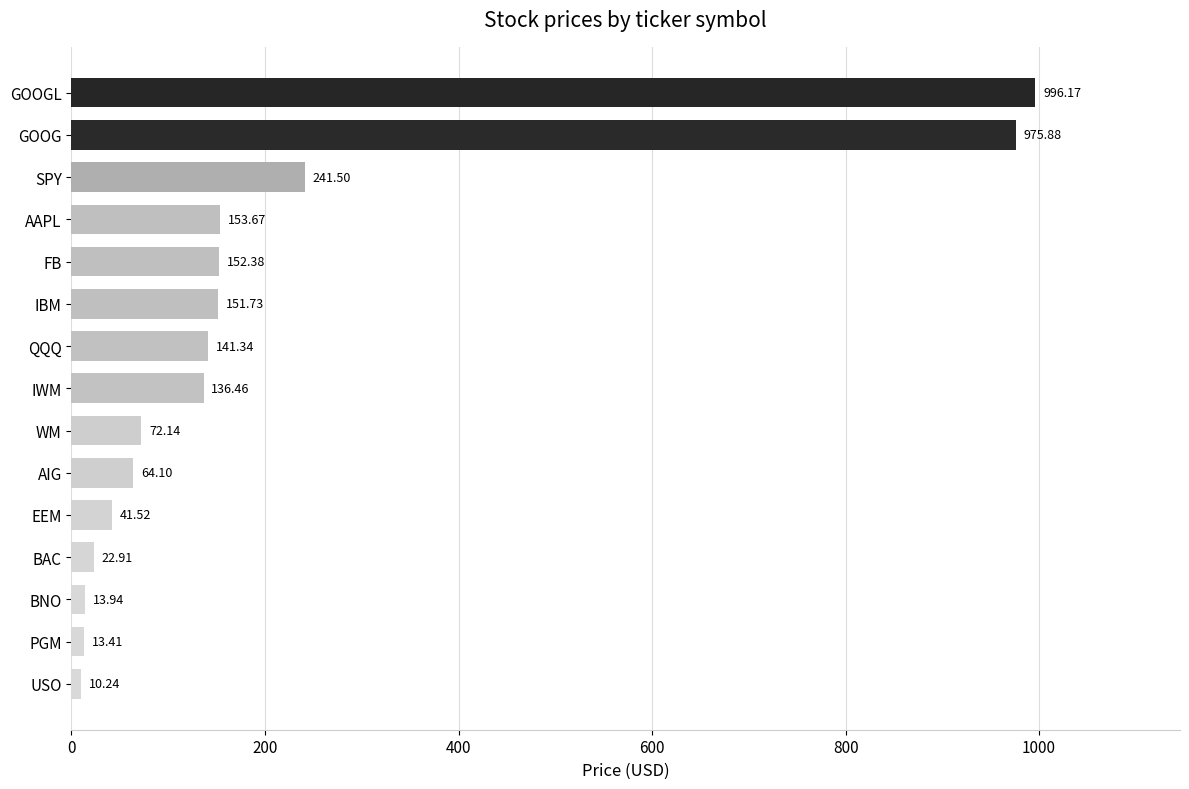

Rank the categories by value from lowest to highest.

USO, PGM, BNO, BAC, EEM, AIG, WM, IWM, QQQ, IBM, FB, AAPL, SPY, GOOG, GOOGL